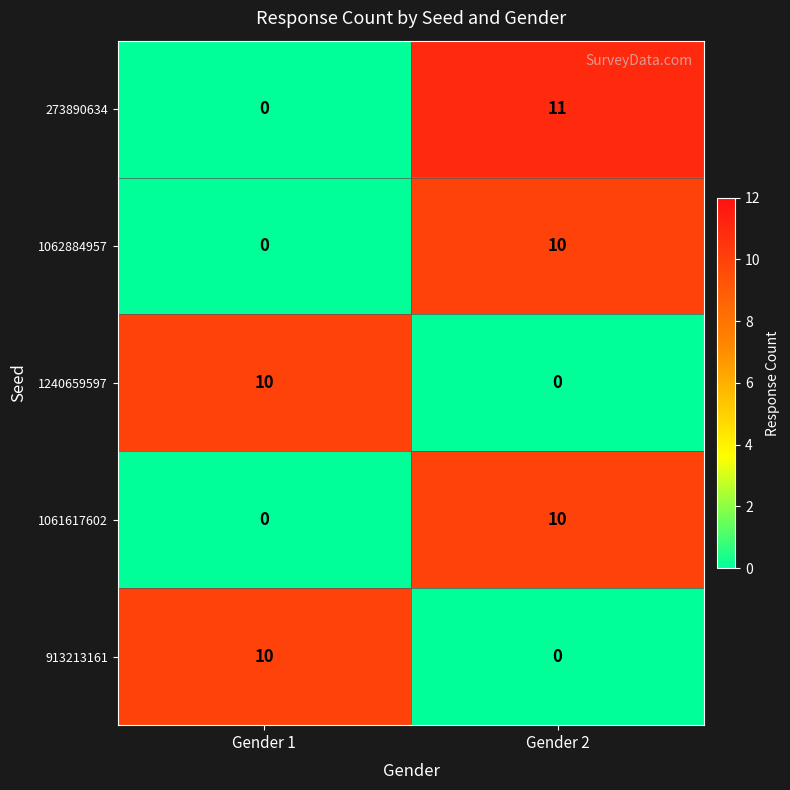

True or false: 913213161 has a value of 14 at Gender 1.

False